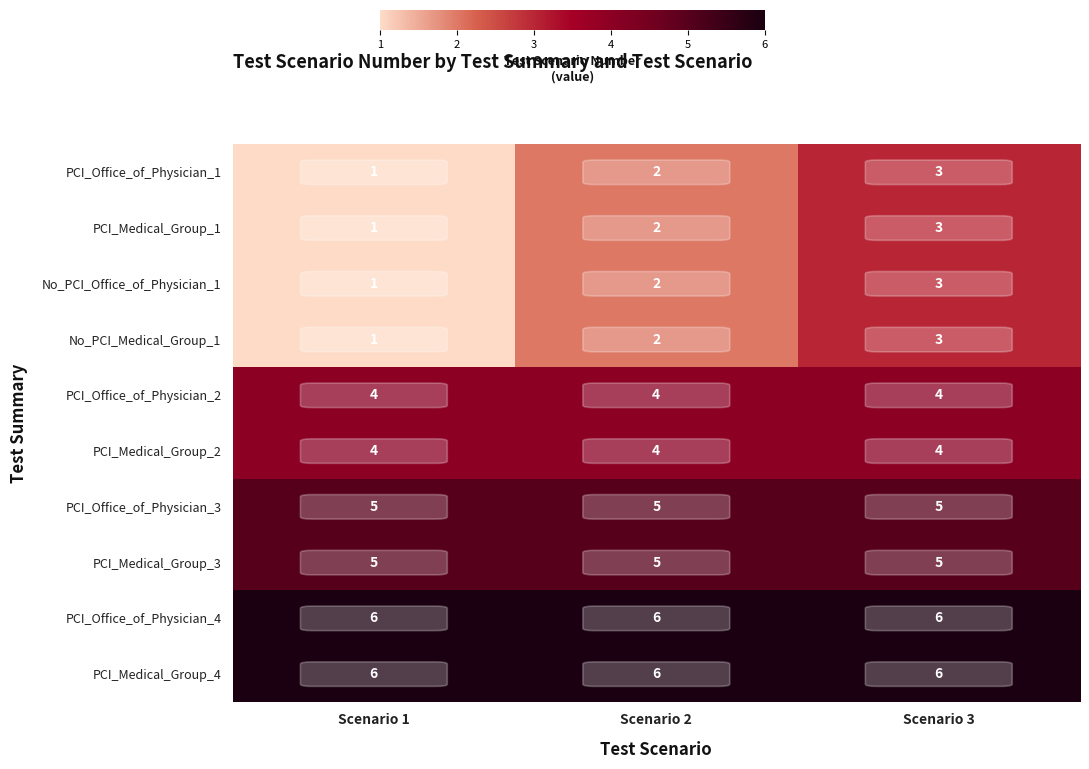

What is the total value across all series at Scenario 2?

38